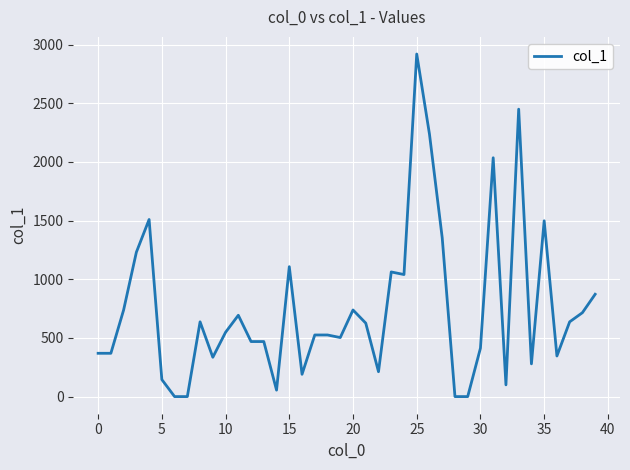

True or false: there are more than 1 points higher than both neighbors.

True